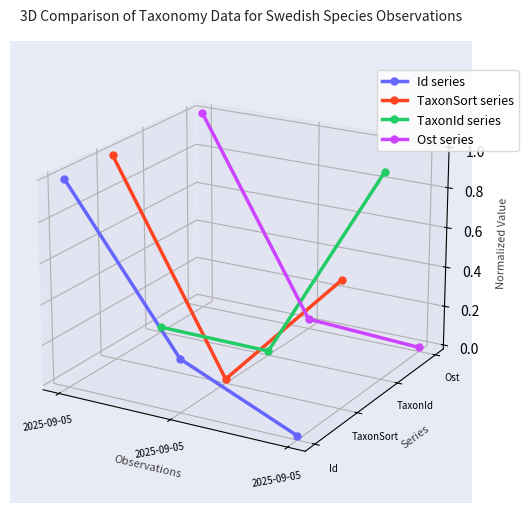

Rank the series by their maximum value, from lowest to highest.

Id series, TaxonId series, TaxonSort series, Ost series